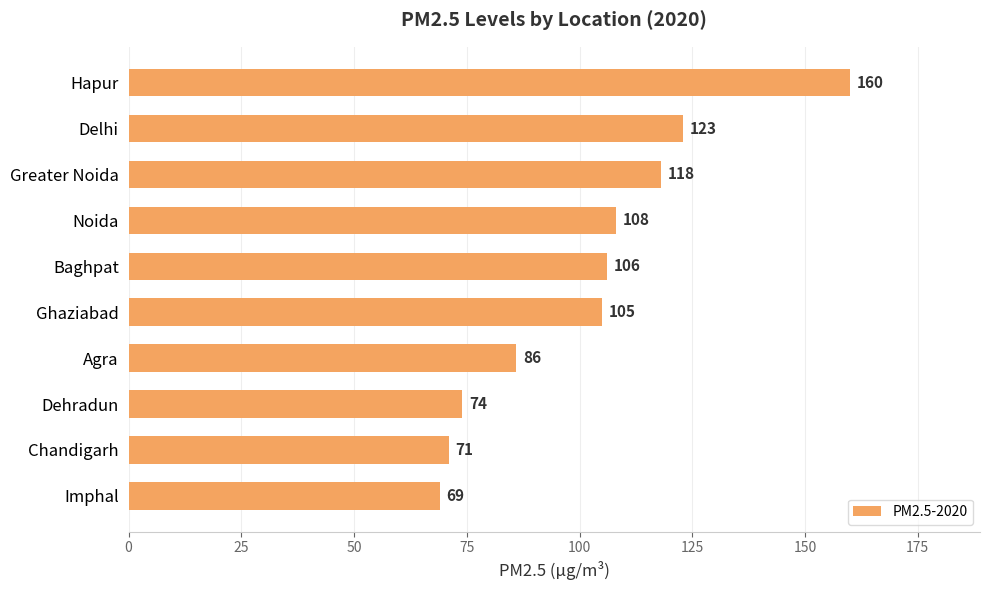

Which has a higher value, Dehradun or Greater Noida?

Greater Noida